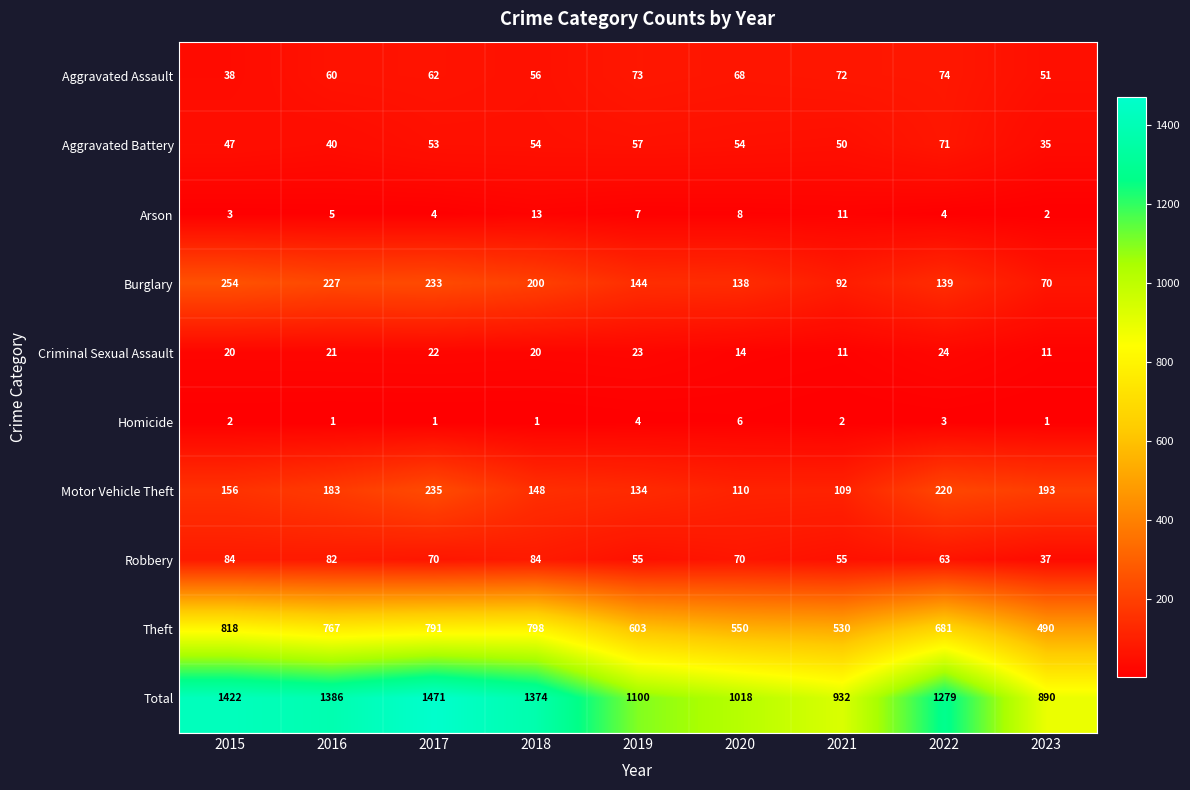

What is the difference between the highest and lowest values at 2015?

1420